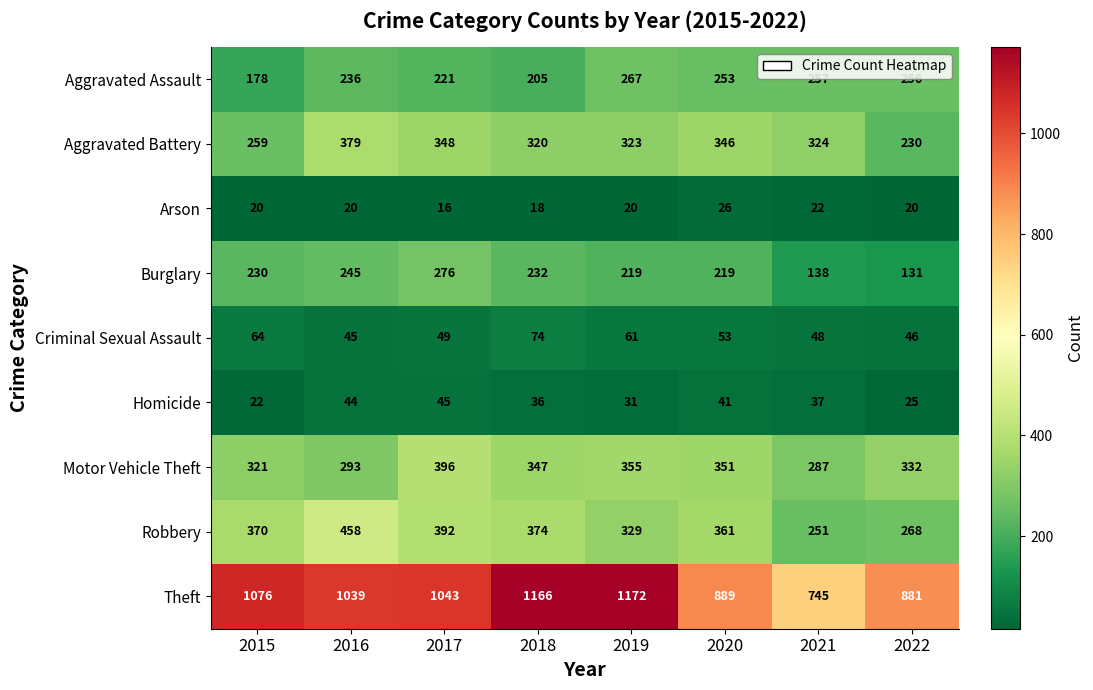

What is the minimum value shown in the chart?

16